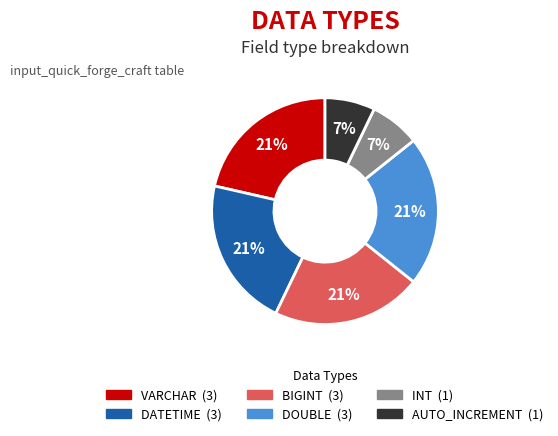

To the nearest percent, what percentage of the pie is AUTO_INCREMENT?

7%